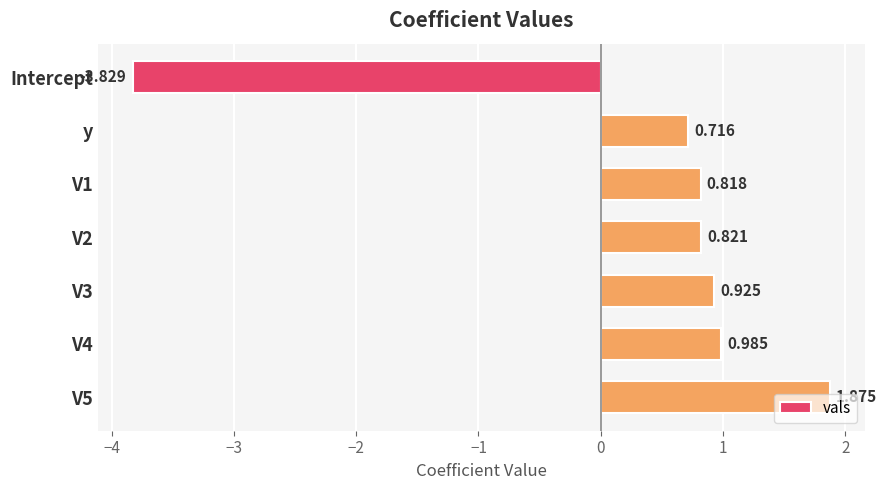

List the labels in order of value, smallest first.

Intercept, y, V1, V2, V3, V4, V5